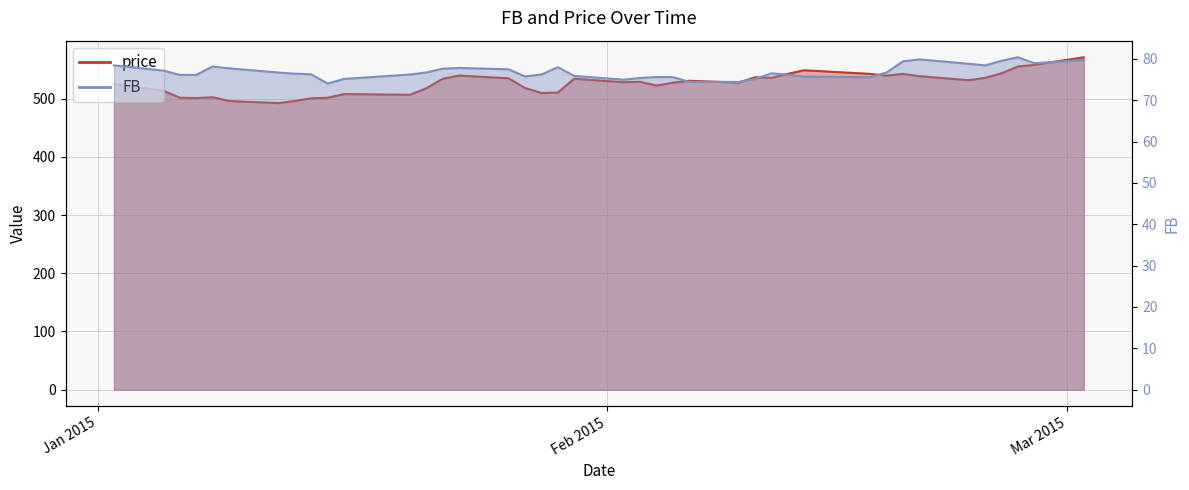

Rank the series at 2015-02-10 from lowest to highest value.

FB, price